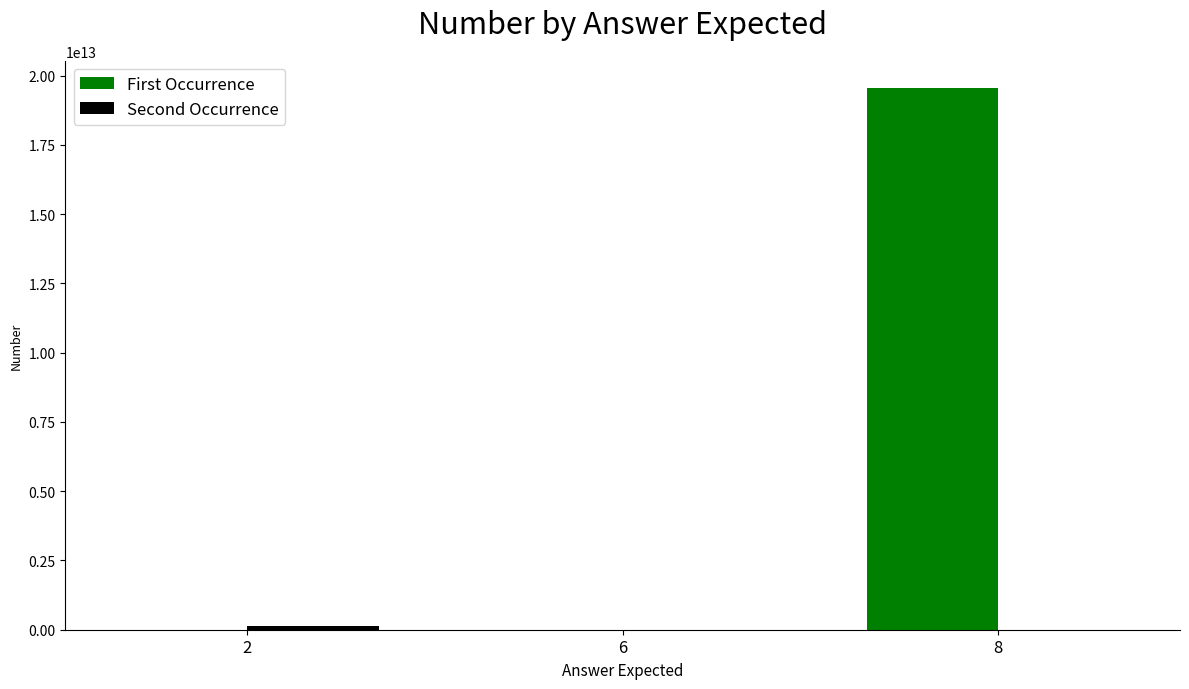

Which series has the largest total across all categories?

First Occurrence